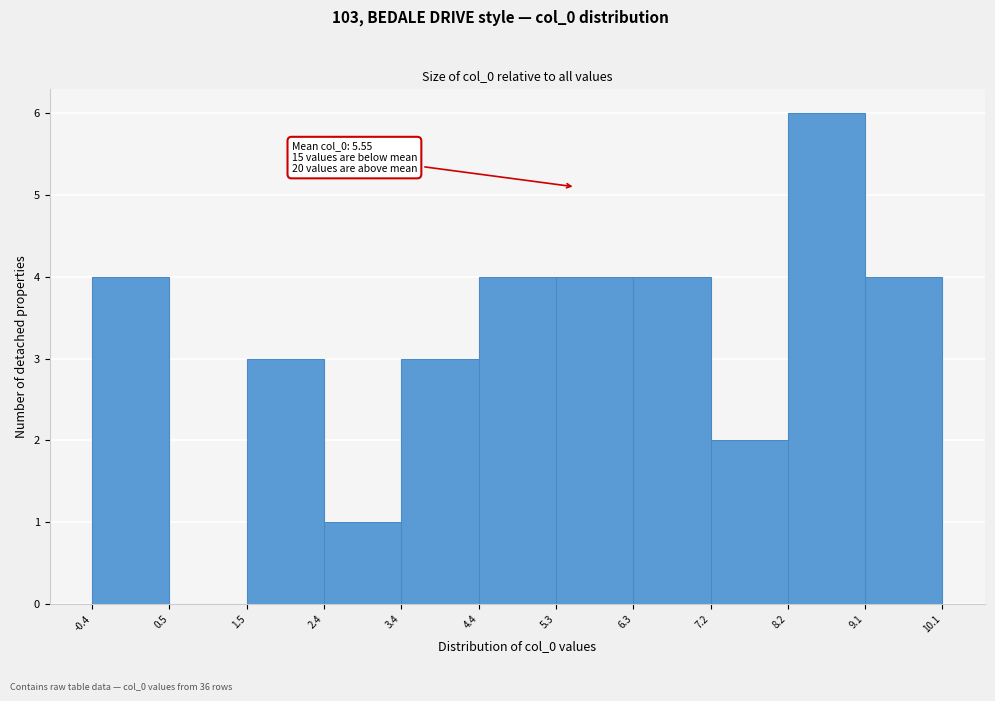

Which range on the x-axis has the tallest bar?

8.2 to 9.1